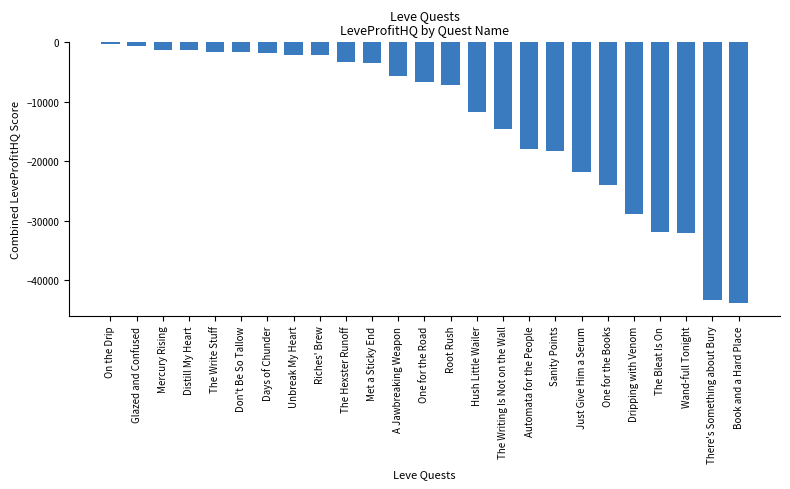

What is the sum of the values at Glazed and Confused and The Hexster Runoff?

-3968.5